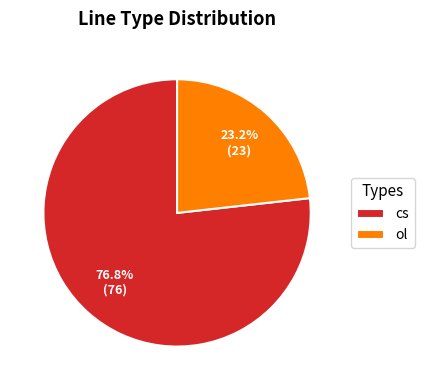

Does ol account for over 50% of the chart?

No